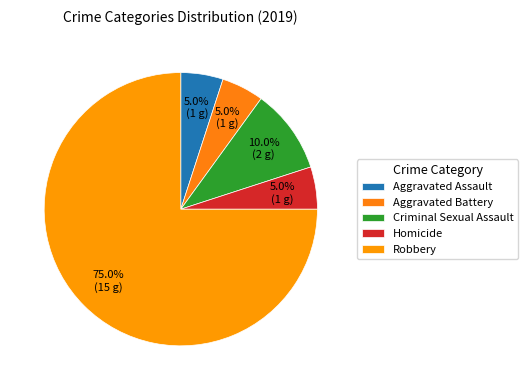

What percentage is the Aggravated Assault slice, to the nearest percent?

5%